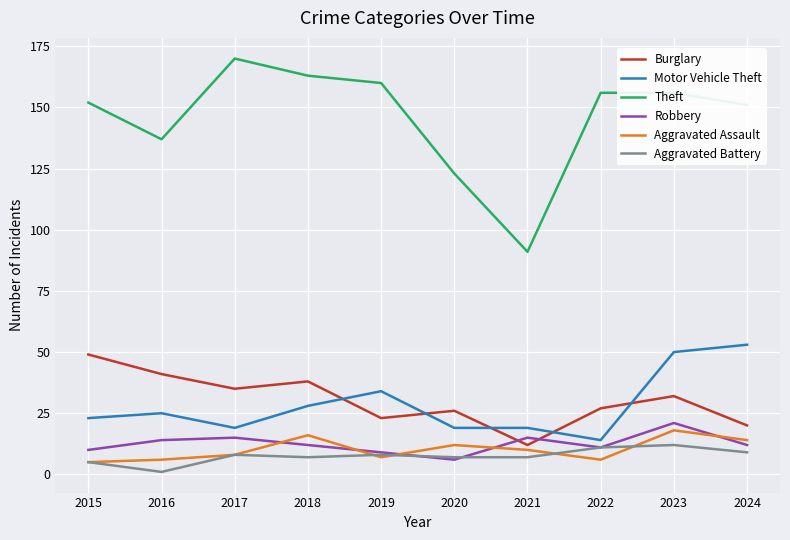

True or false: Aggravated Assault and Burglary intersect in this chart.

False